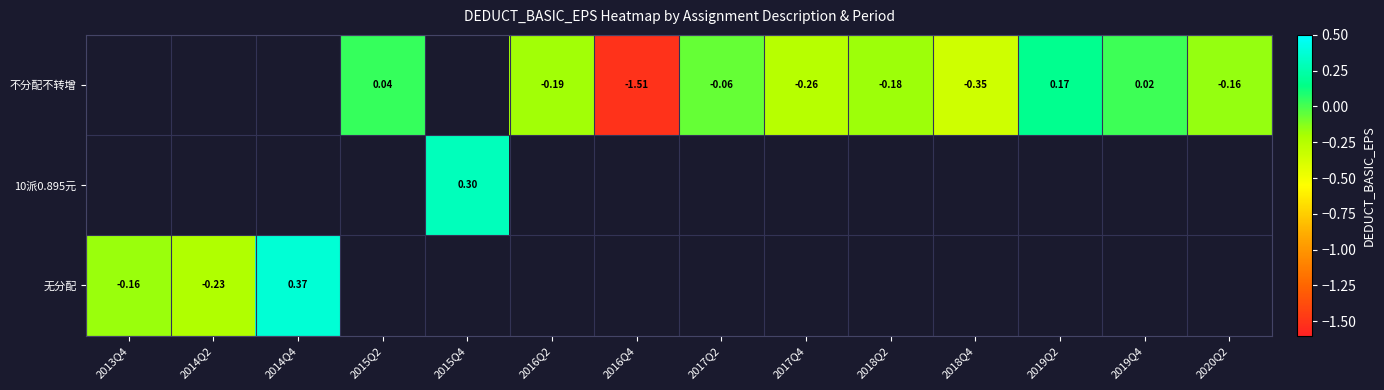

Between 2019Q2 and 2015Q4, which is larger?

2015Q4